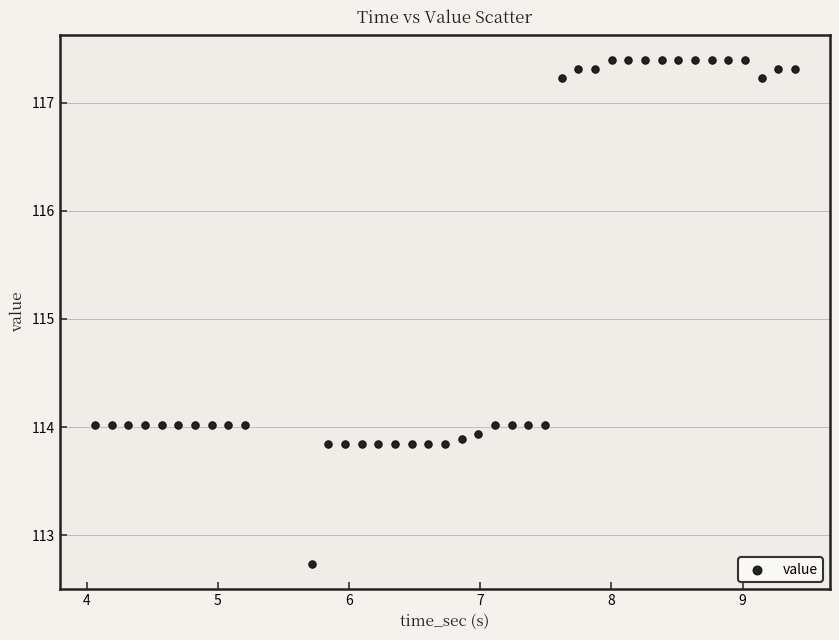

What is the range of Y values (max minus min)?

4.7